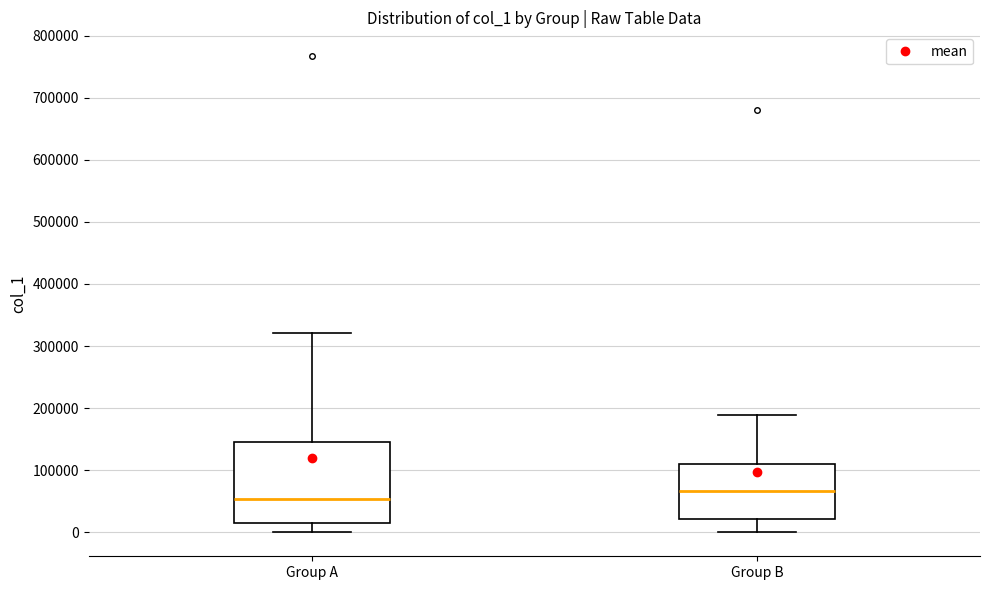

Reading left to right, transcribe this box plot: for each box, give where its median line is, the range the box spans, and where its two whiskers end, as read against the y-axis. The values are not printed on the chart, so give them approximately, as read against the axis.

Group A: median 50000, box 10000 to 150000, whiskers 0 to 320000
Group B: median 70000, box 20000 to 110000, whiskers 0 to 190000